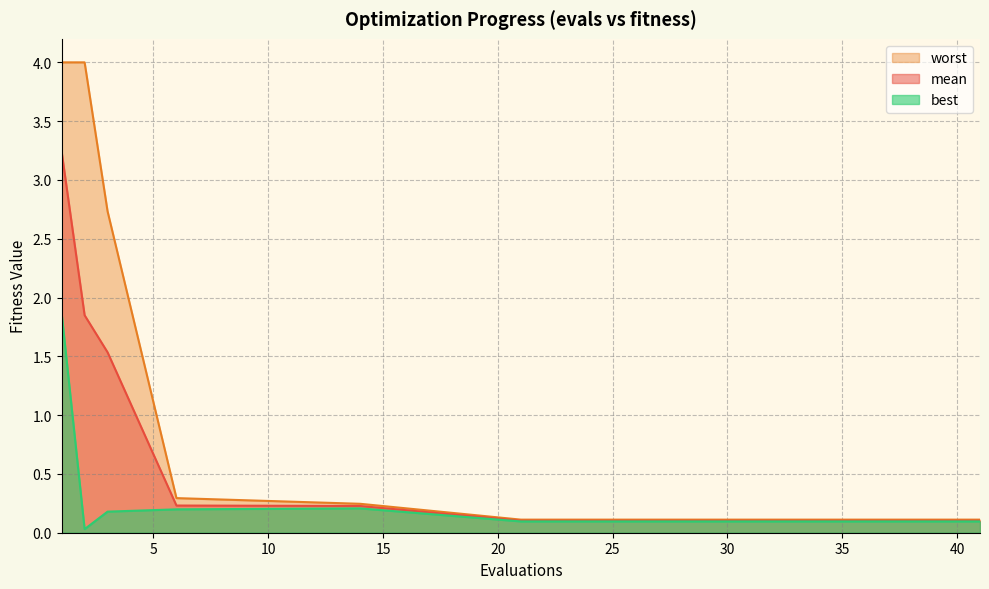

True or false: mean has more than 2 points higher than both neighbors.

False